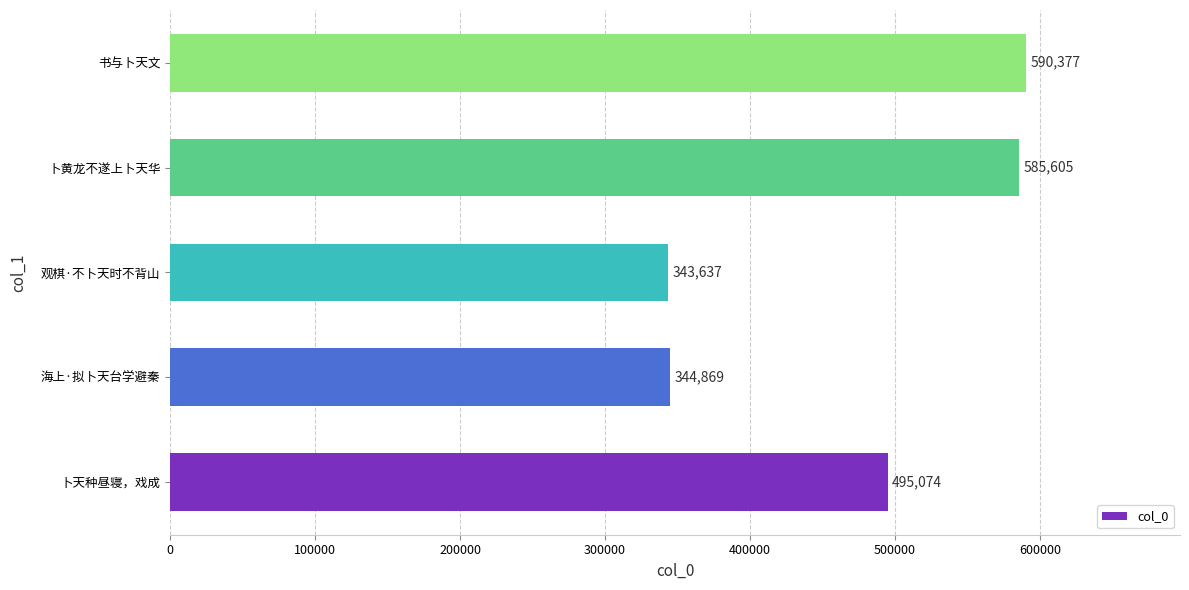

What is the difference between the maximum and minimum values?

246740